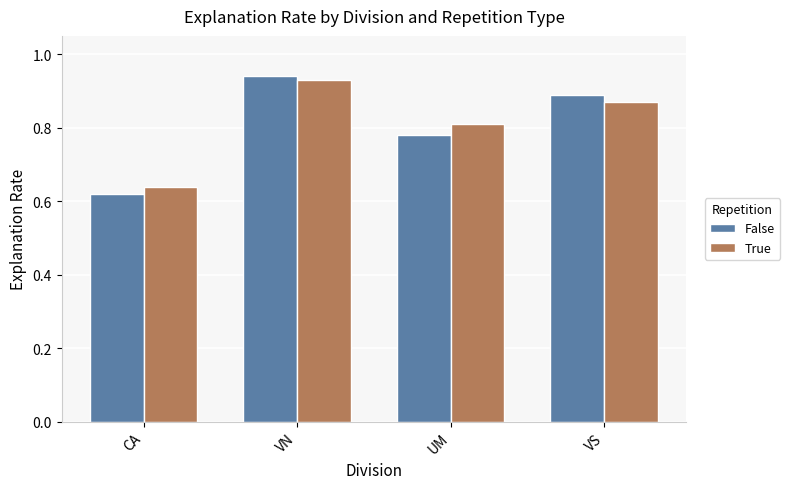

Between CA and VS, which series saw the biggest shift?

False